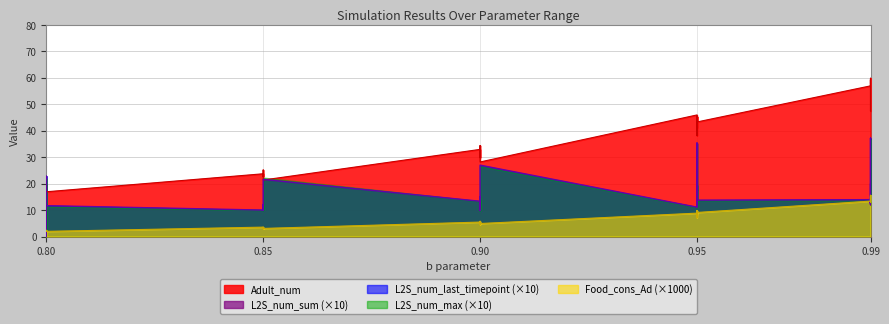

True or false: Adult_num and Food_cons_Ad cross at least once.

False